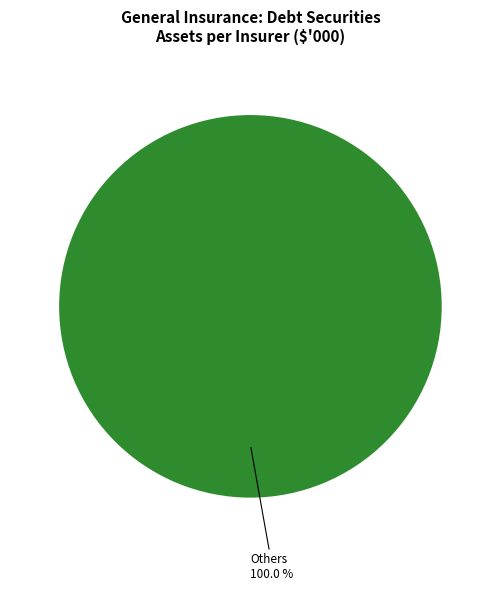

Is there any slice that represents more than half of the pie?

Yes